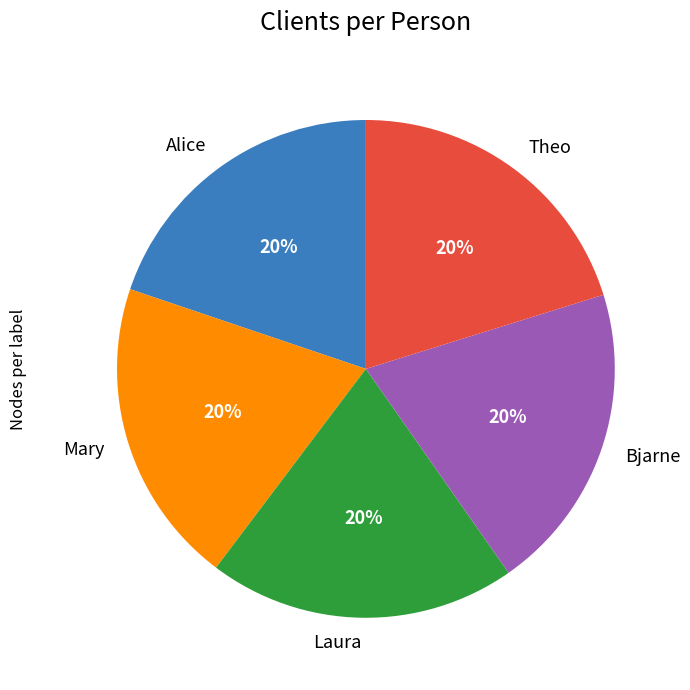

The Theo slice represents 20% of the pie. True or false?

True